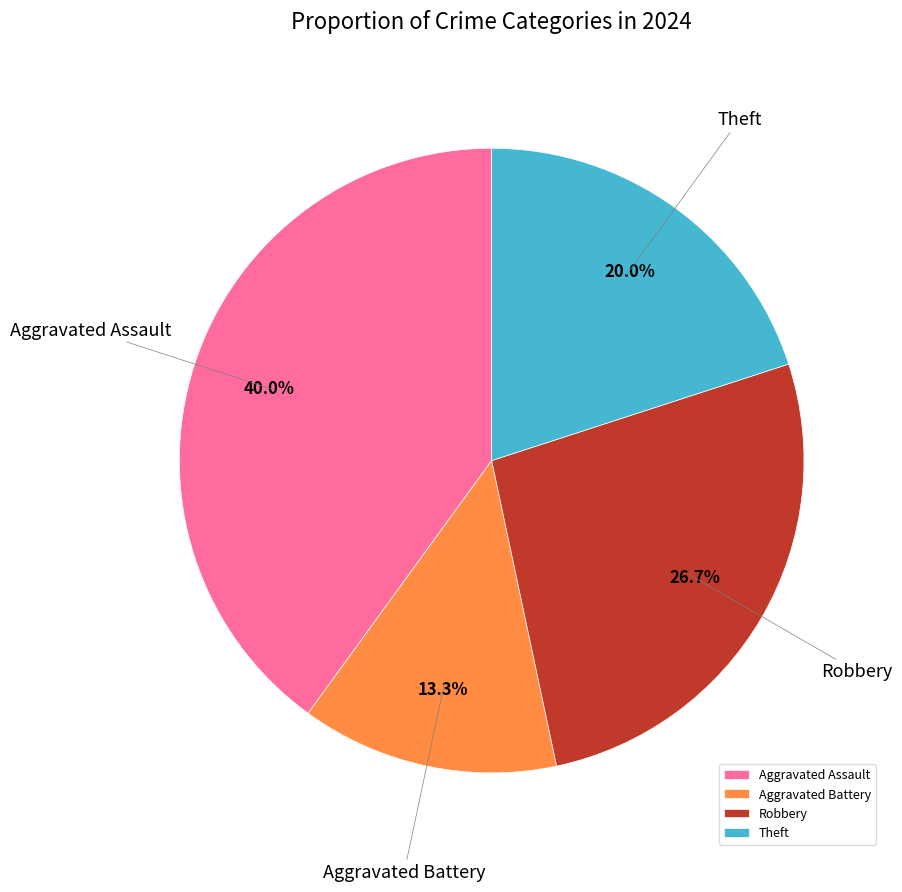

Rank the categories by value from lowest to highest.

Aggravated Battery, Theft, Robbery, Aggravated Assault